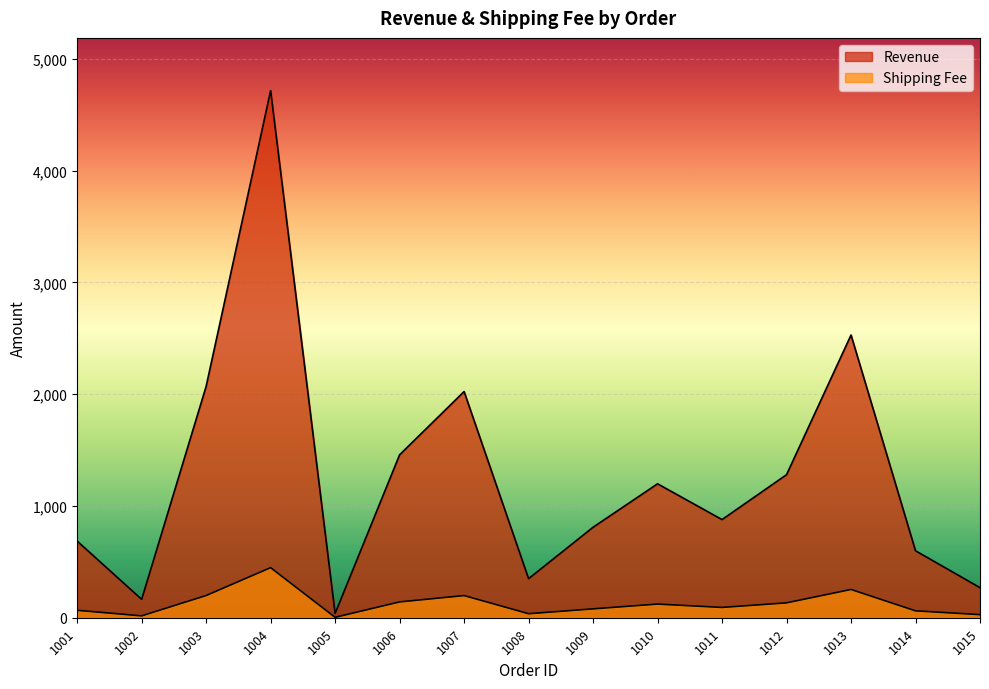

Which label corresponds to the smallest value in the chart?

1005